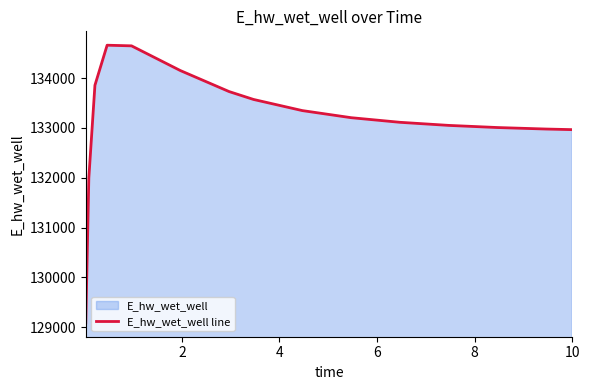

What is the minimum value shown in the chart?

129083.7